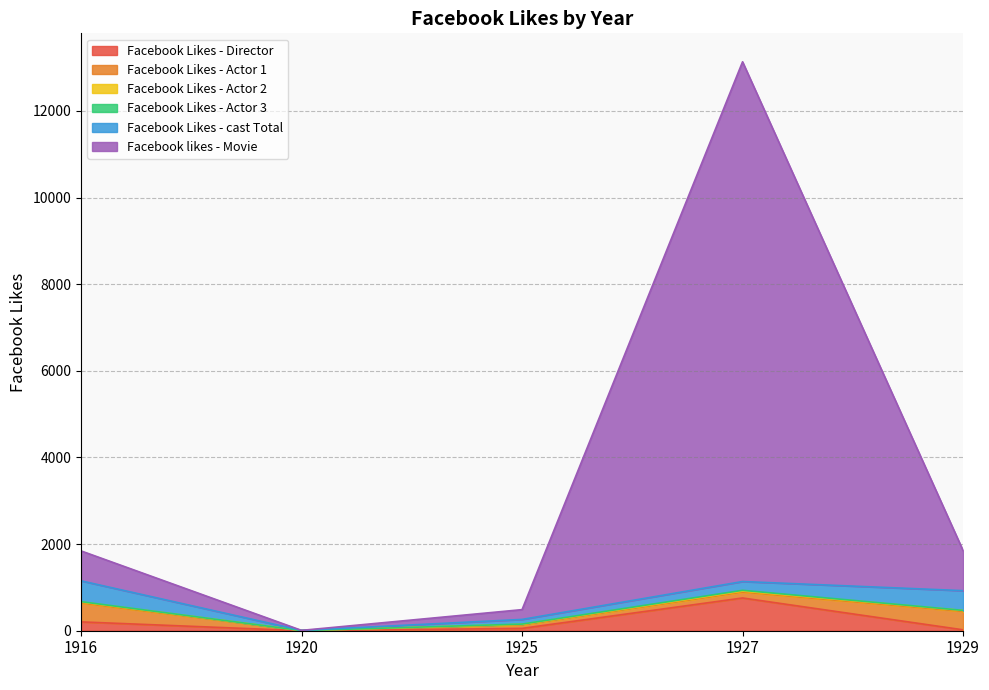

The value of Facebook Likes - Director at 1916 is 204. True or false?

True